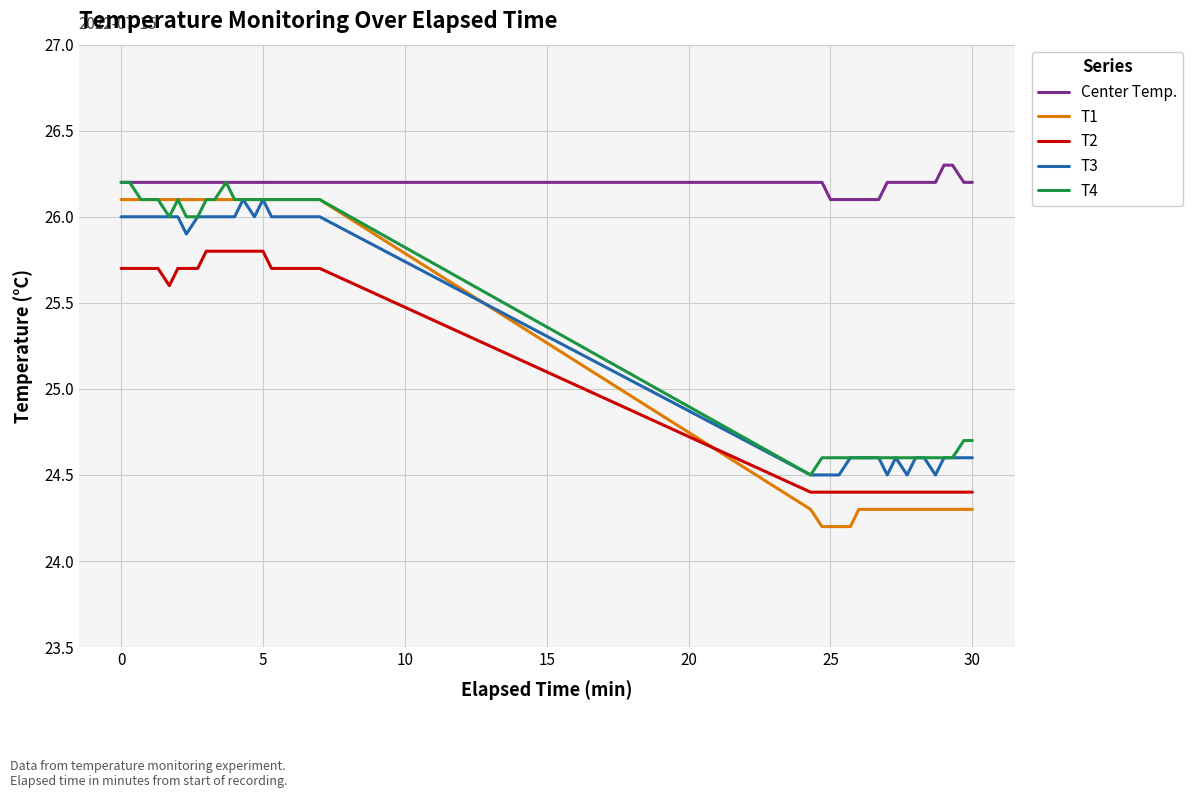

Which series has the largest range (max minus min)?

T1